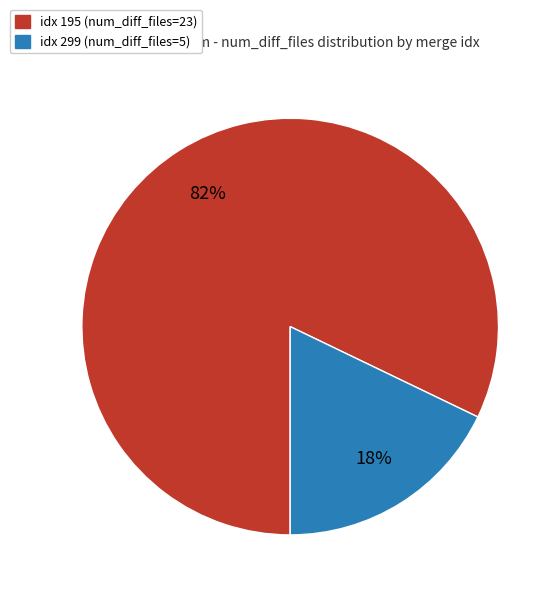

To the nearest percent, what percentage of the pie is idx 299 (num_diff_files=5)?

18%